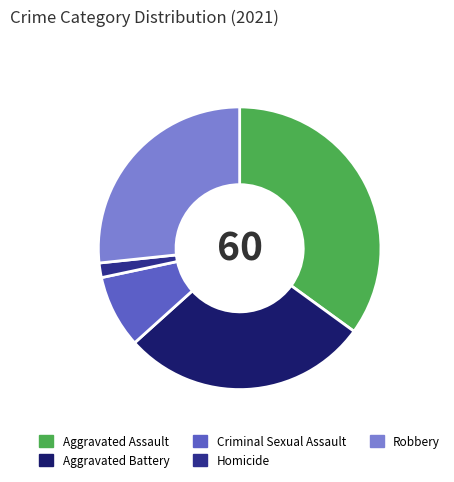

Is the sum of Aggravated Battery and Robbery greater than half?

Yes